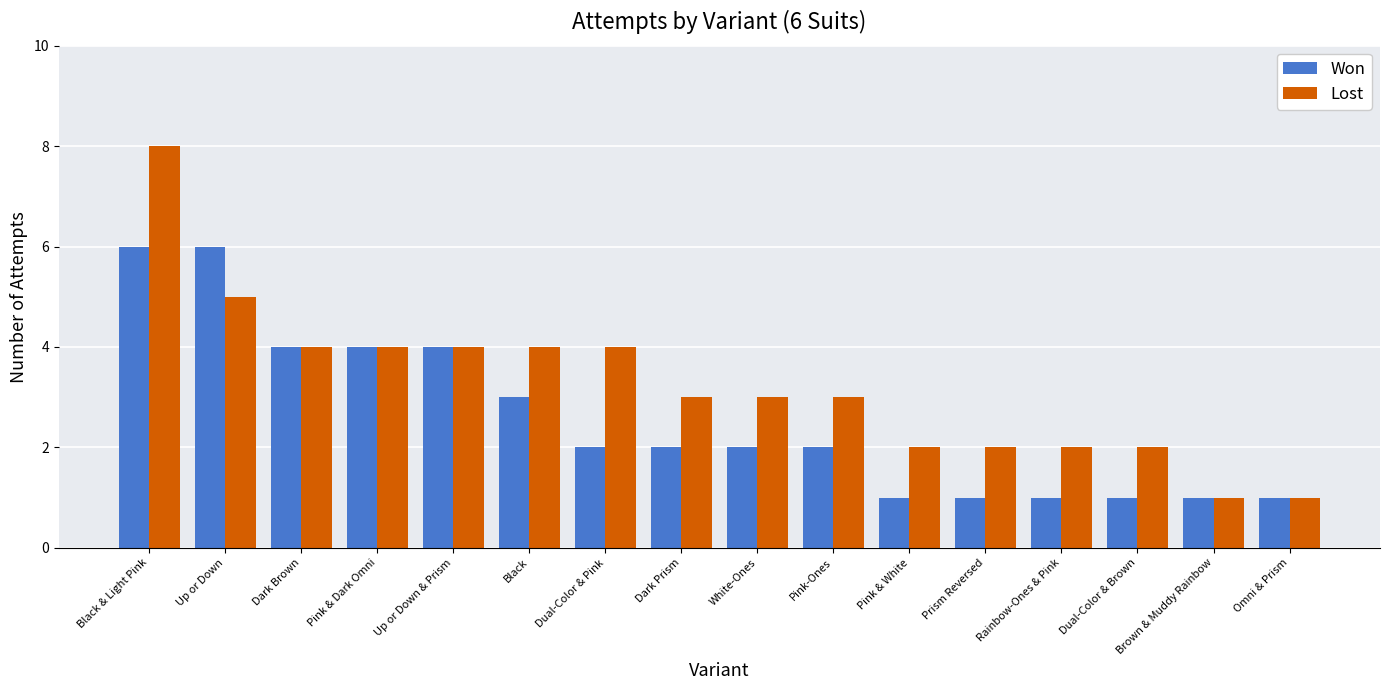

What is the difference between the highest and lowest values at Pink & White?

1